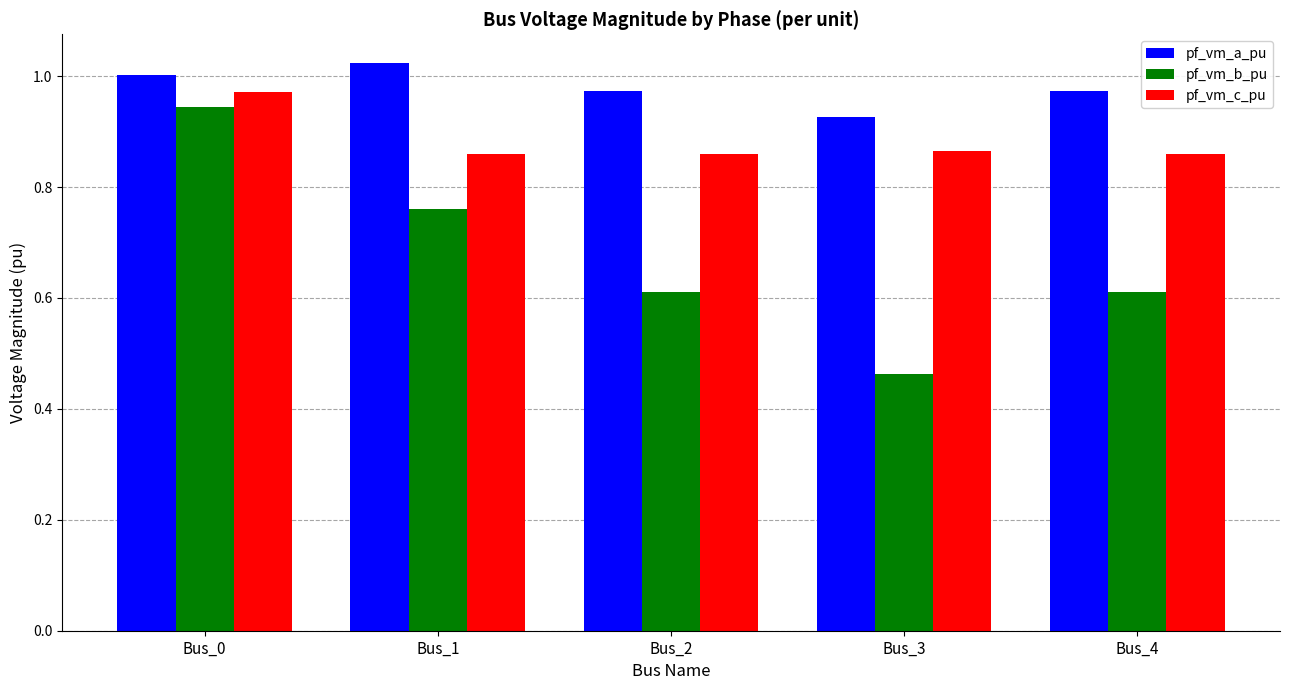

At how many categories does at least one series exceed 0?

5